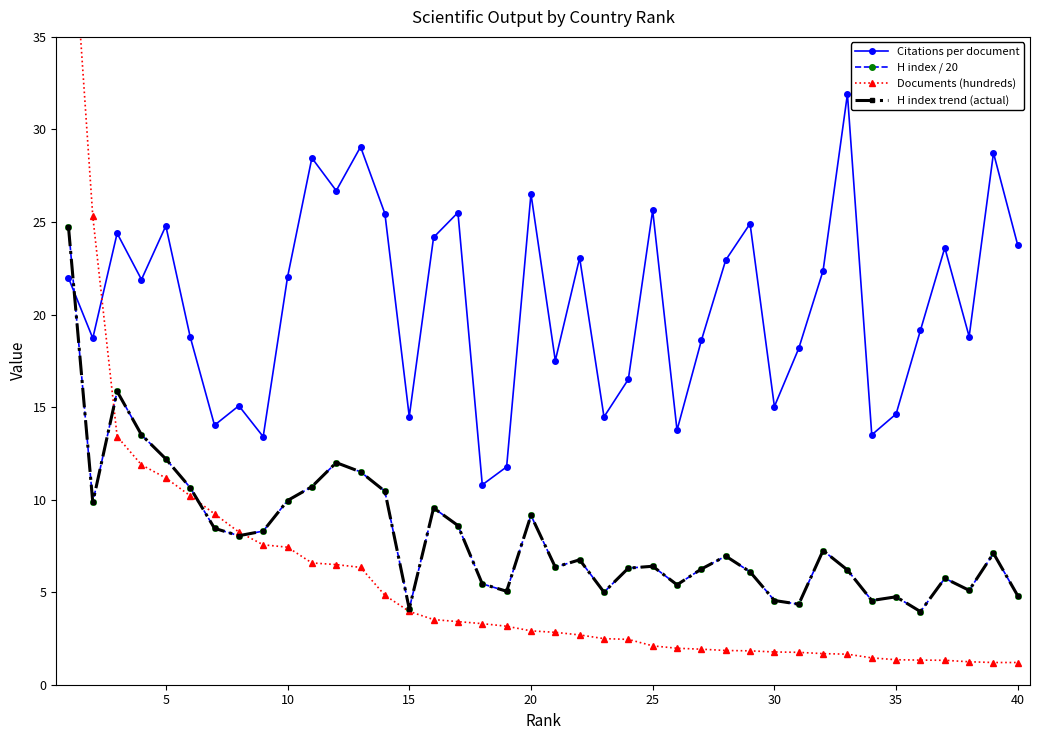

What is the smallest value displayed?

1.2